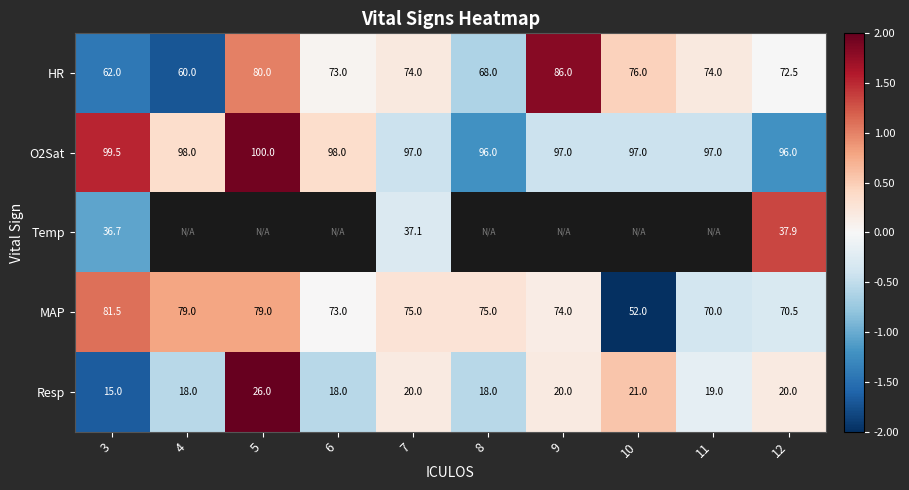

Which category has the highest value in the O2Sat series?

5